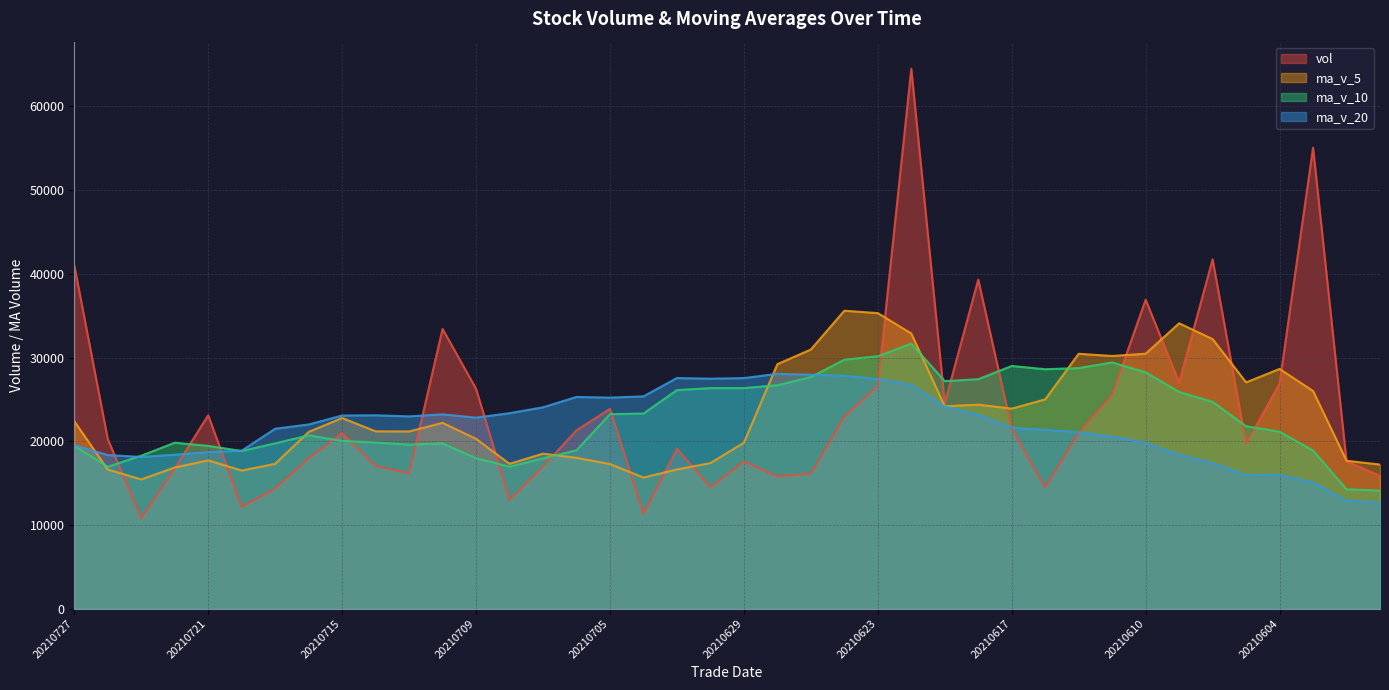

Between which two adjacent categories do vol and ma_v_5 first intersect?

20210726 and 20210723